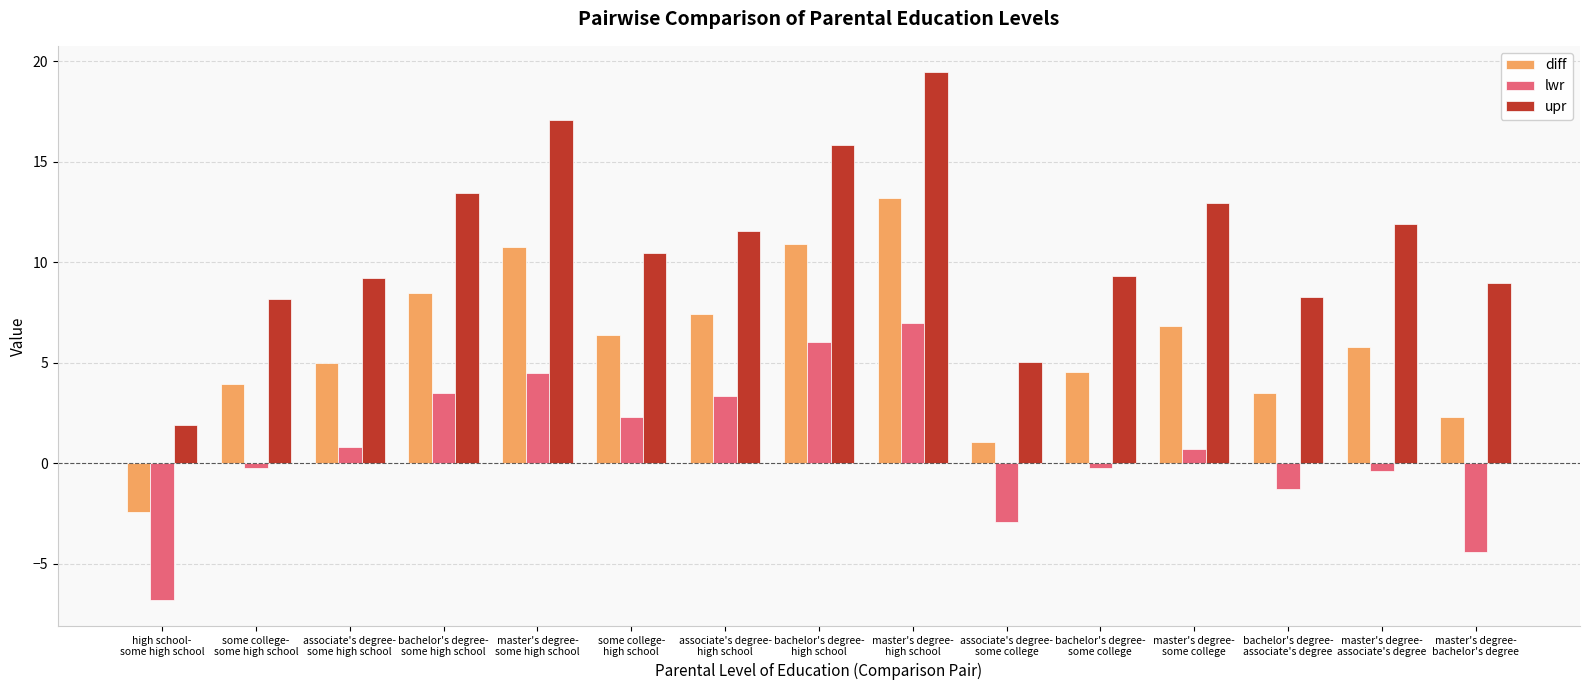

What is the difference between the maximum and second lowest values in the lwr series?

11.4